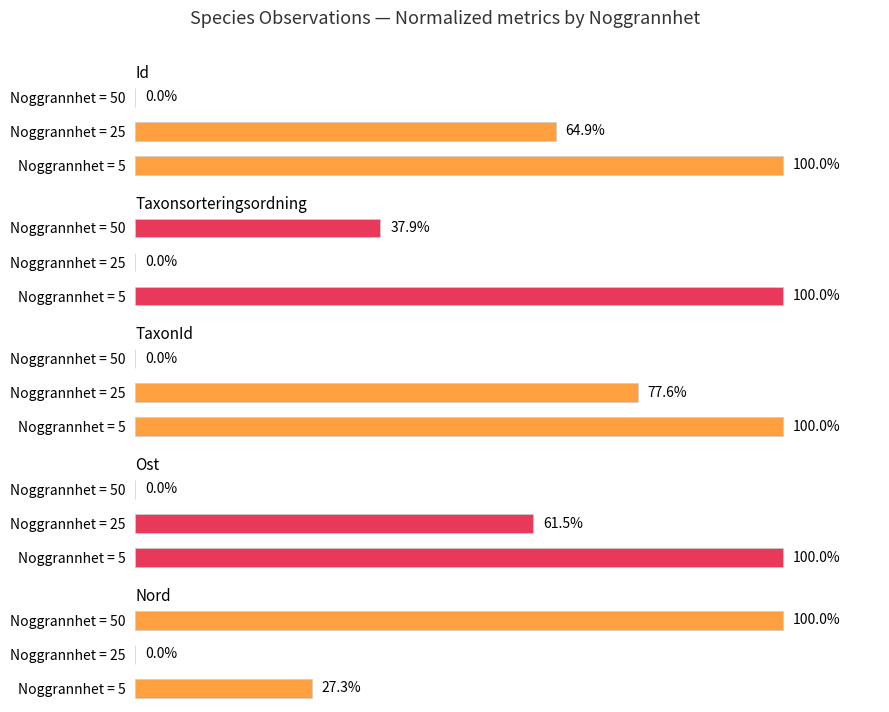

How many positive values does the Taxonsorteringsordning series have?

2